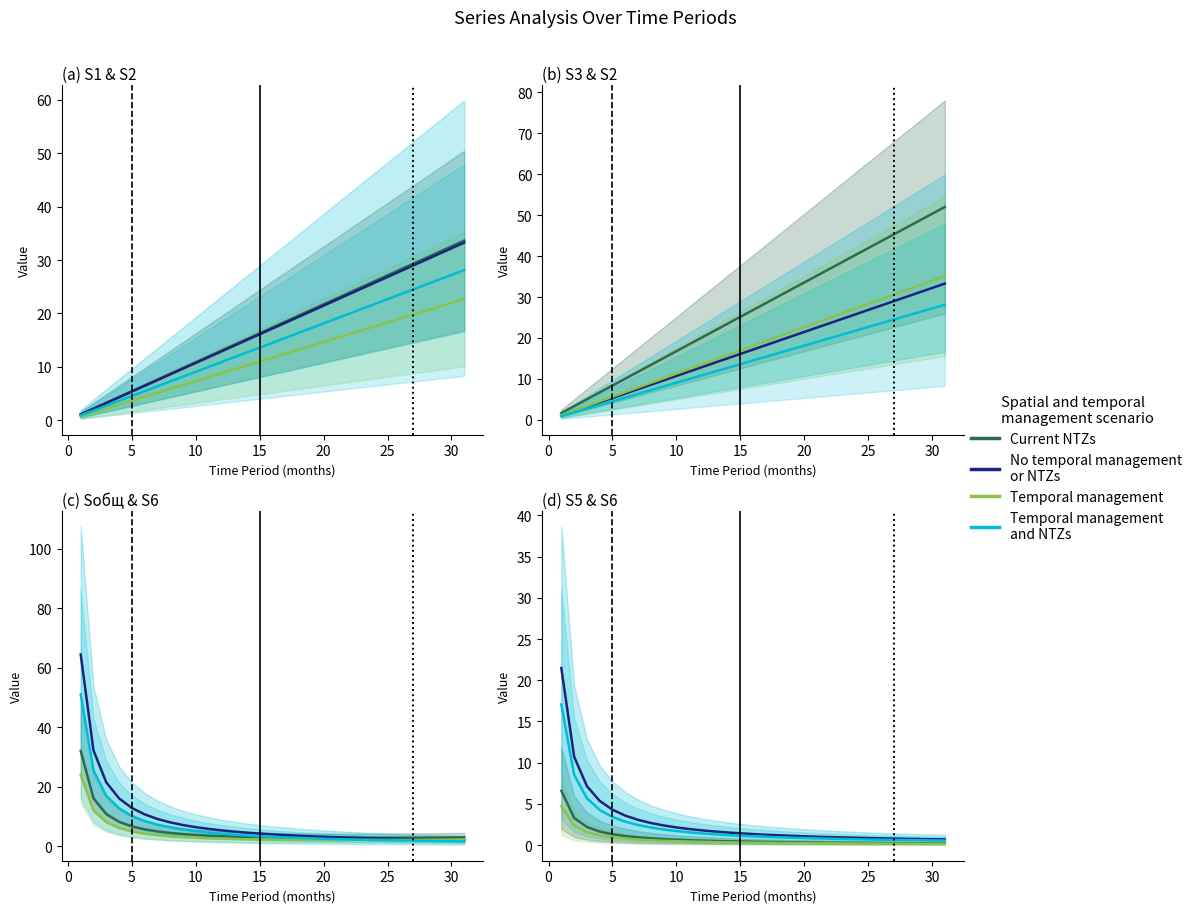

True or false: S2/S2/S6/S6 has a value of 3.5 at 35.

False